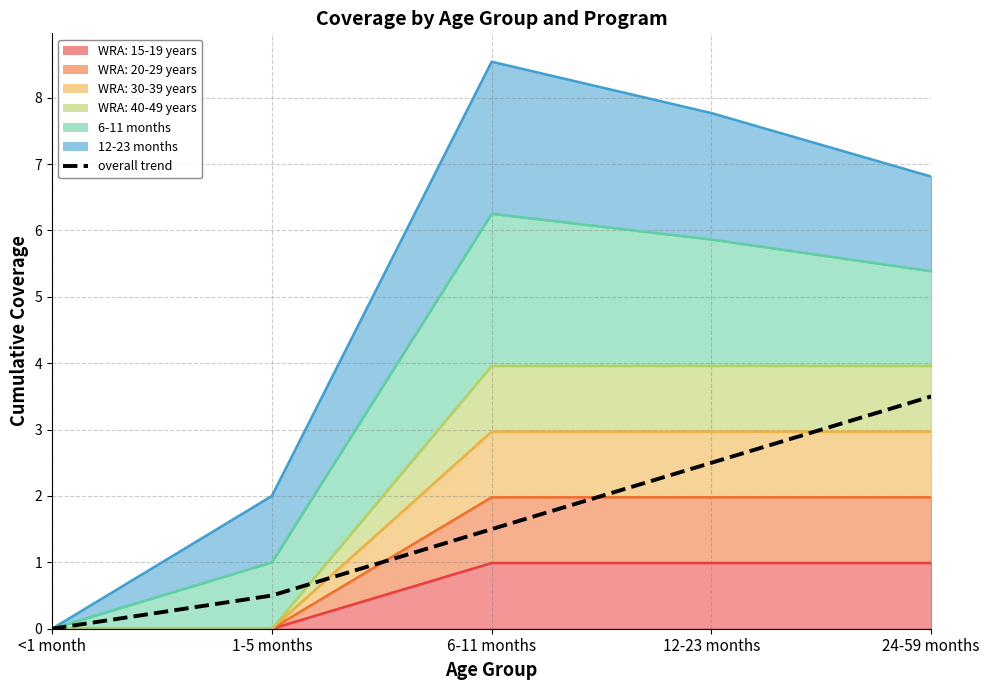

Does the chart have visible grid lines?

Yes